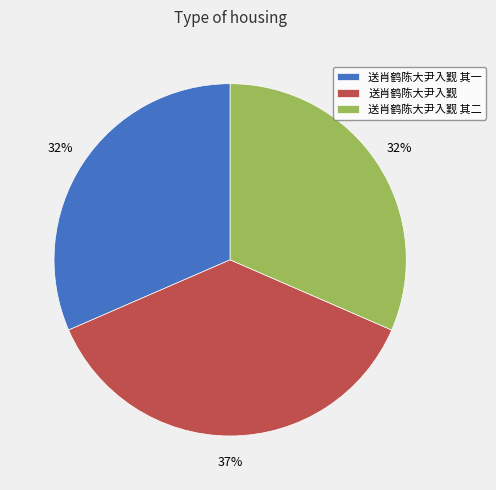

To the nearest percent, what percentage of the pie is 送肖鹤陈大尹入觐?

37%